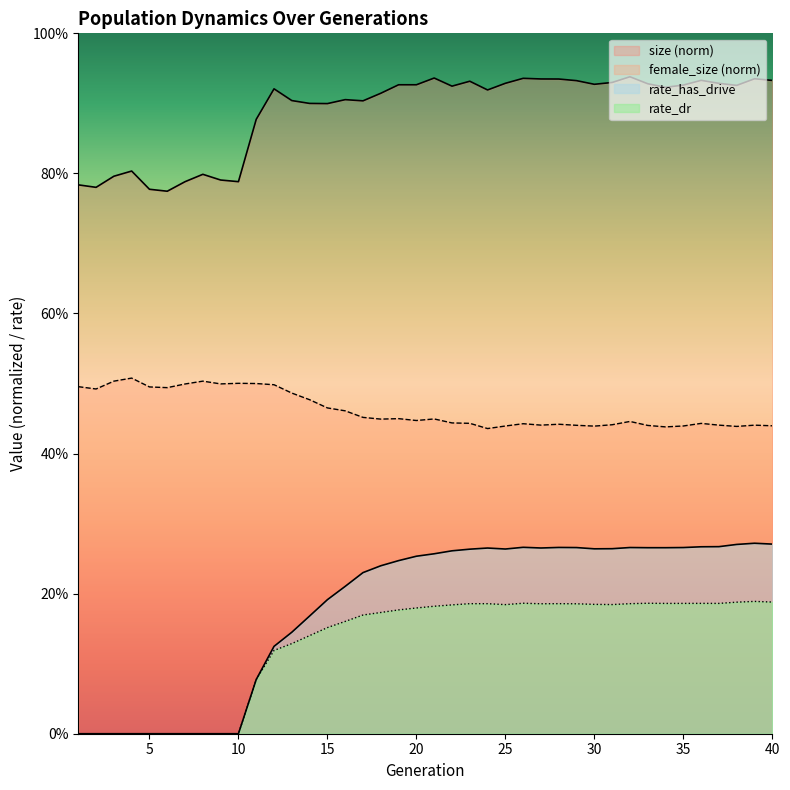

Reading left to right, what are all the values shown in this chart?

size: 0.8	0.8	0.8	0.8	0.8	0.8	0.8	0.8	0.8	0.8	0.9	0.9	0.9	0.9	0.9	0.9	0.9	0.9	0.9	0.9	0.9	0.9	0.9	0.9	0.9	0.9	0.9	0.9	0.9	0.9	0.9	0.9	0.9	0.9	0.9	0.9	0.9	0.9	0.9	0.9
female_size: 0.5	0.5	0.5	0.5	0.5	0.5	0.5	0.5	0.5	0.5	0.5	0.5	0.5	0.5	0.5	0.5	0.5	0.4	0.4	0.4	0.4	0.4	0.4	0.4	0.4	0.4	0.4	0.4	0.4	0.4	0.4	0.4	0.4	0.4	0.4	0.4	0.4	0.4	0.4	0.4
rate_has_drive: 0.0	0.0	0.0	0.0	0.0	0.0	0.0	0.0	0.0	0.0	0.1	0.1	0.1	0.2	0.2	0.2	0.2	0.2	0.2	0.3	0.3	0.3	0.3	0.3	0.3	0.3	0.3	0.3	0.3	0.3	0.3	0.3	0.3	0.3	0.3	0.3	0.3	0.3	0.3	0.3
rate_dr: 0.0	0.0	0.0	0.0	0.0	0.0	0.0	0.0	0.0	0.0	0.1	0.1	0.1	0.1	0.2	0.2	0.2	0.2	0.2	0.2	0.2	0.2	0.2	0.2	0.2	0.2	0.2	0.2	0.2	0.2	0.2	0.2	0.2	0.2	0.2	0.2	0.2	0.2	0.2	0.2